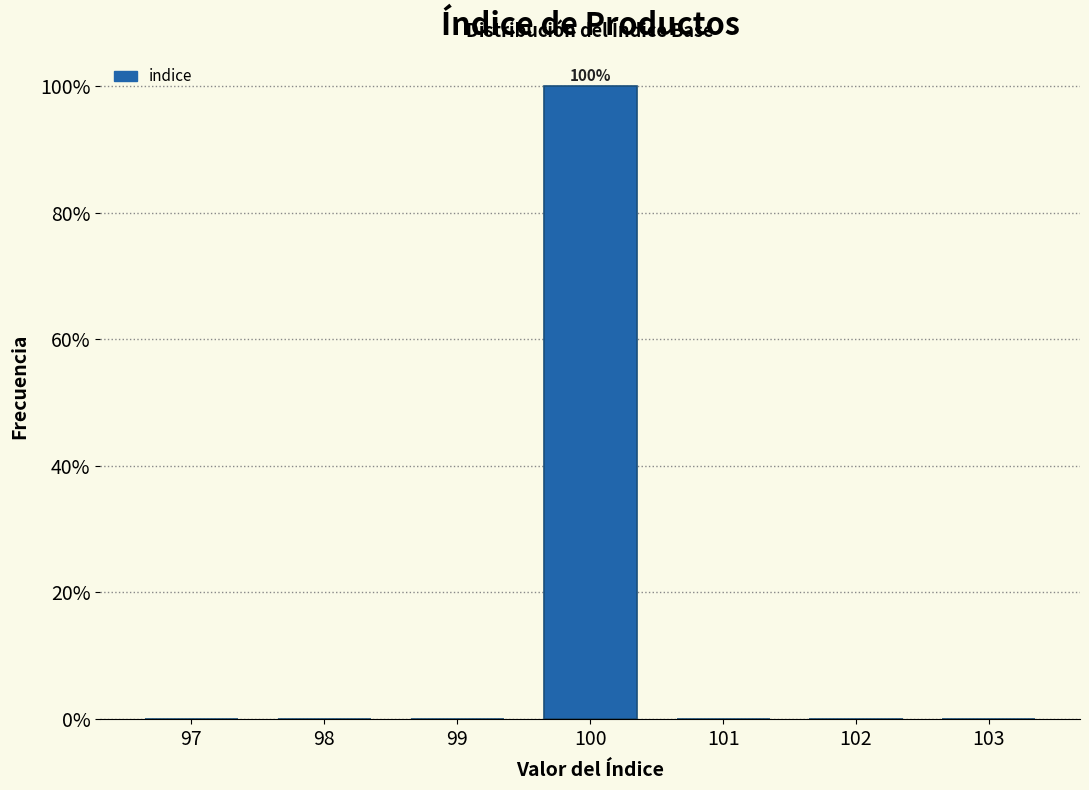

Over which range of the x-axis is the bar tallest?

99.5 to 100.5